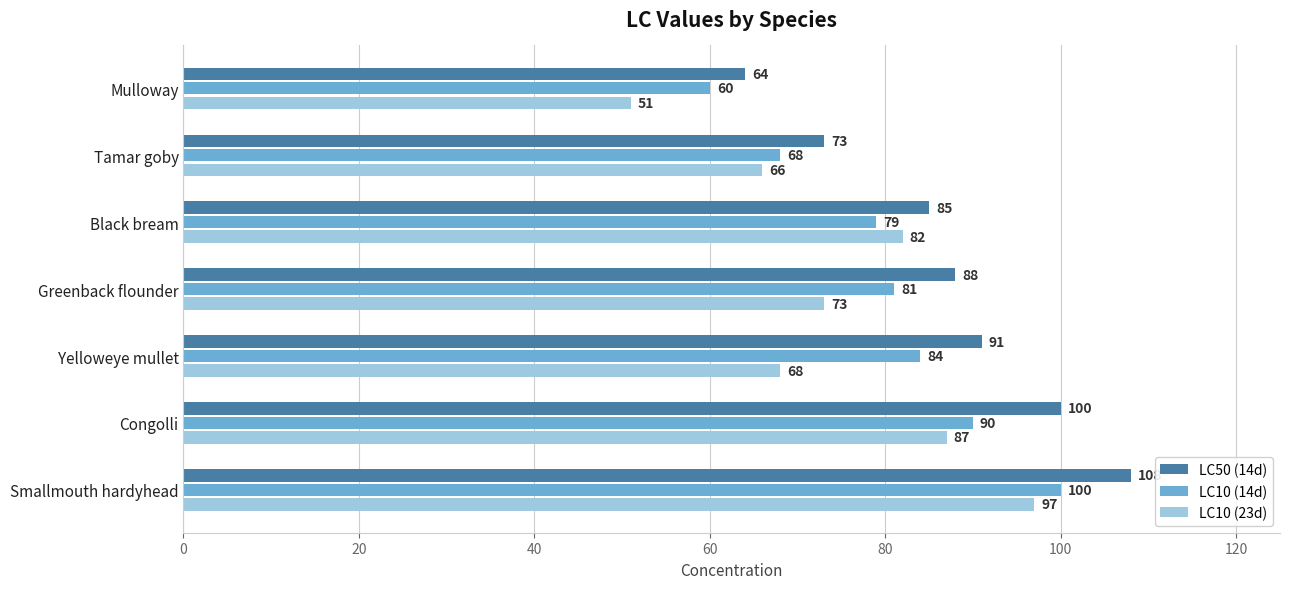

Rank the series by their maximum value, from highest to lowest.

LC50 (14d), LC10 (14d), LC10 (23d)